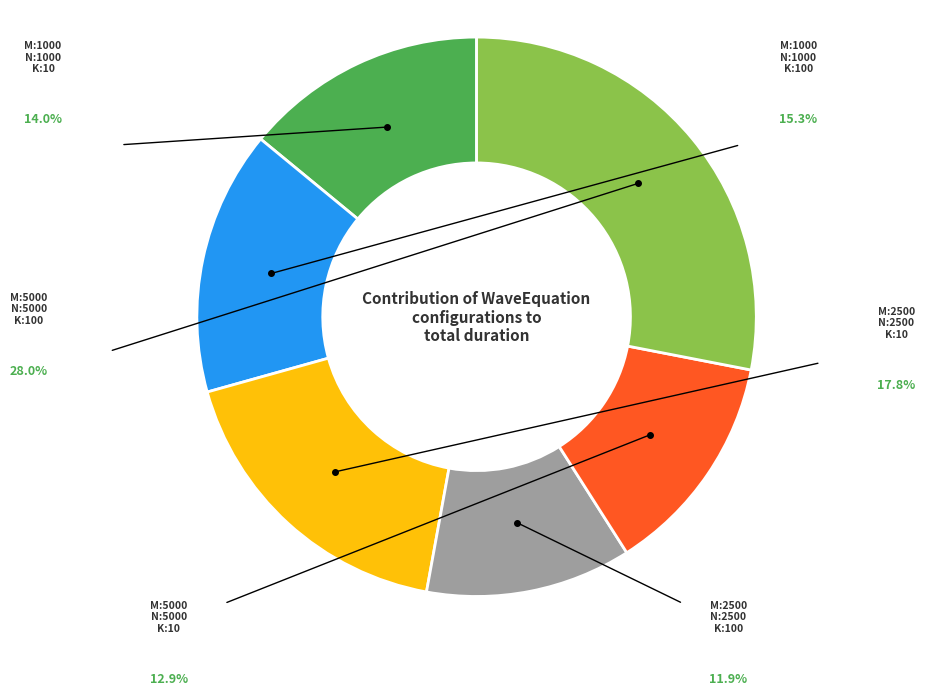

Does any single category account for the majority?

No